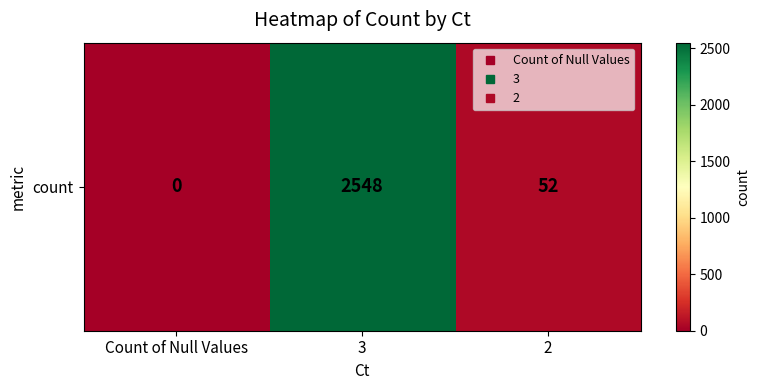

What value does the data have at 3, to the nearest 100?

2500